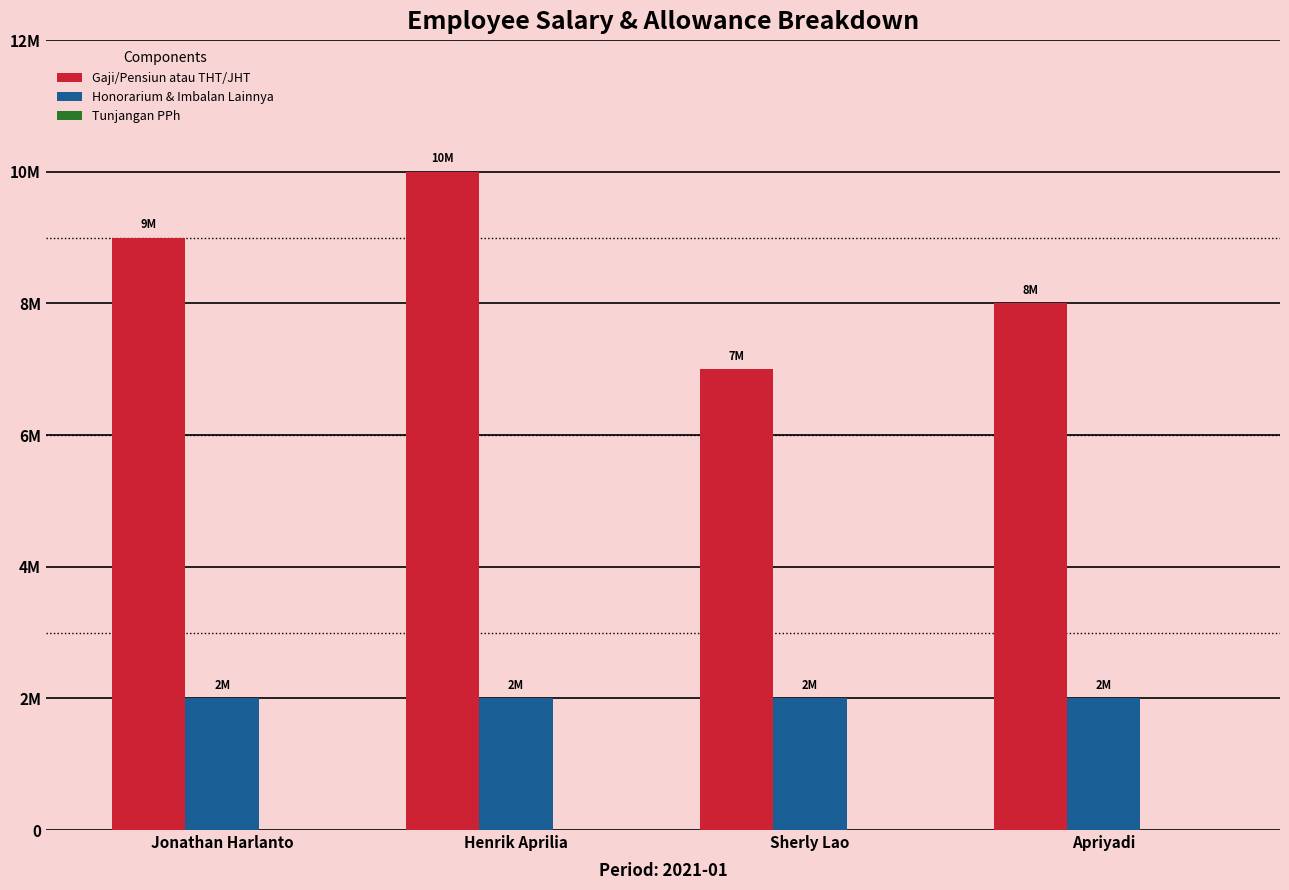

The value of Honorarium & Imbalan Lainnya at Sherly Lao is 1166762. True or false?

False